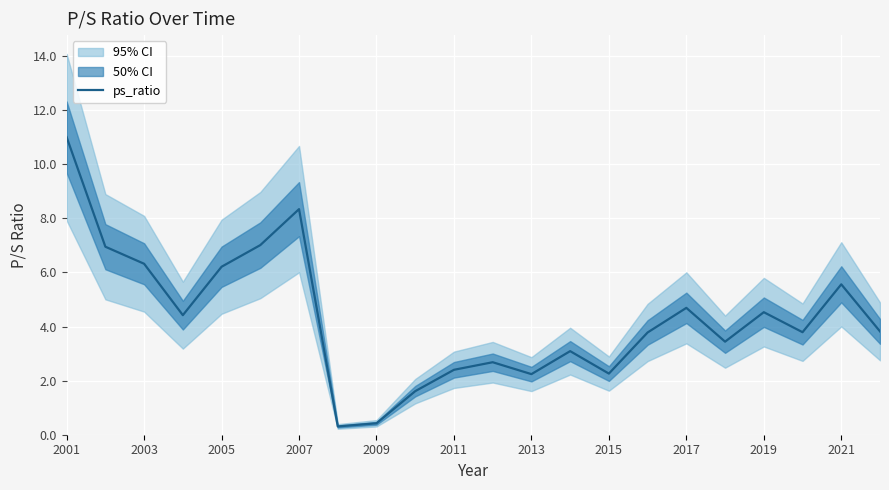

What is the highest value of the ps_ratio series?

11.0